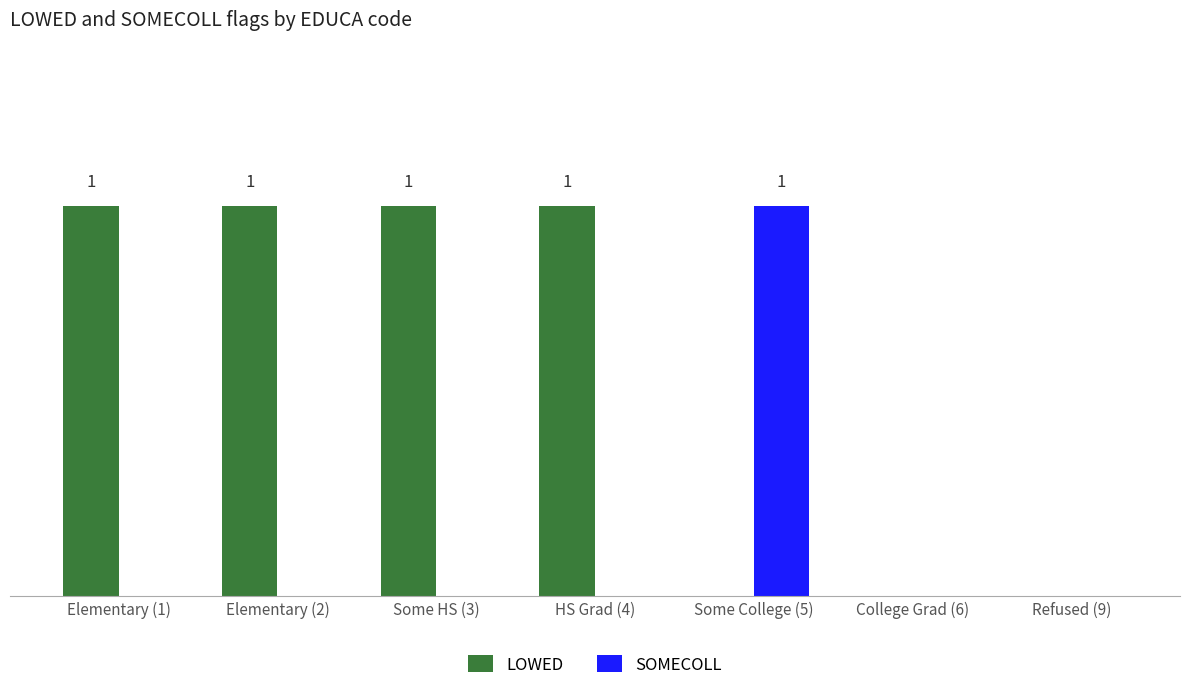

Count the LOWED values in the range 0 to 1.

7